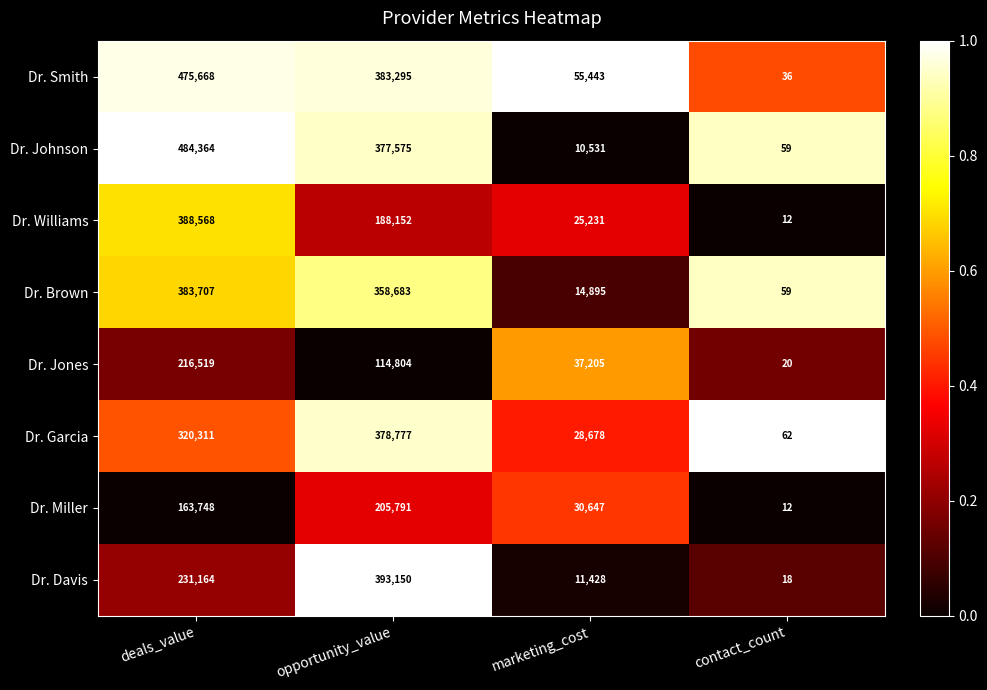

Between marketing_cost and contact_count, which series saw the biggest shift?

Dr. Smith